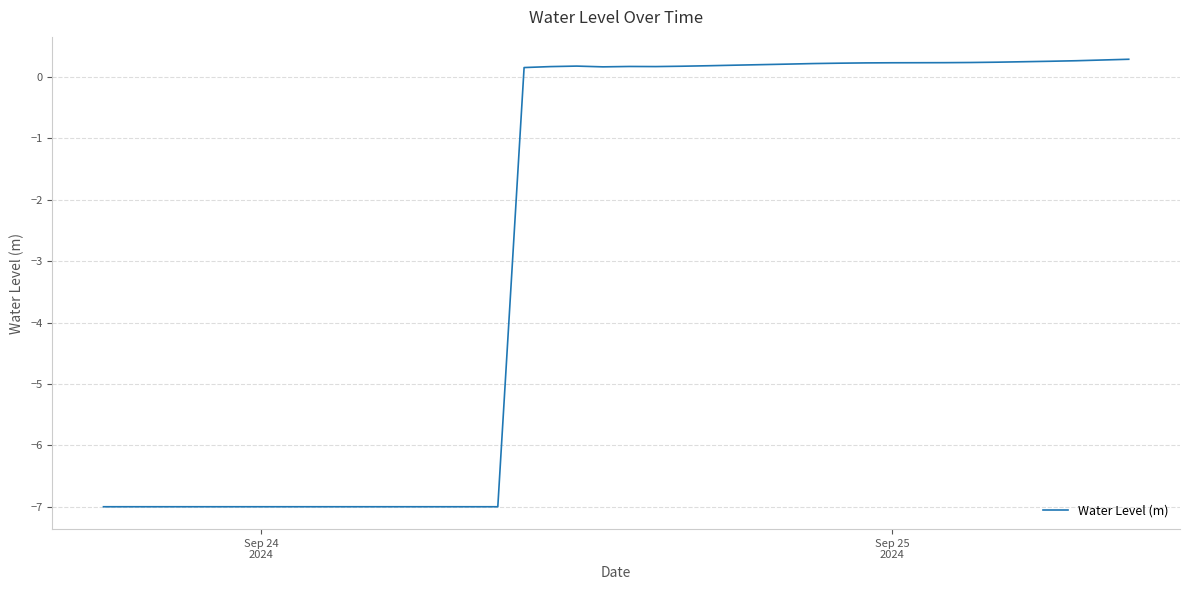

What is the maximum value shown in the chart?

0.3